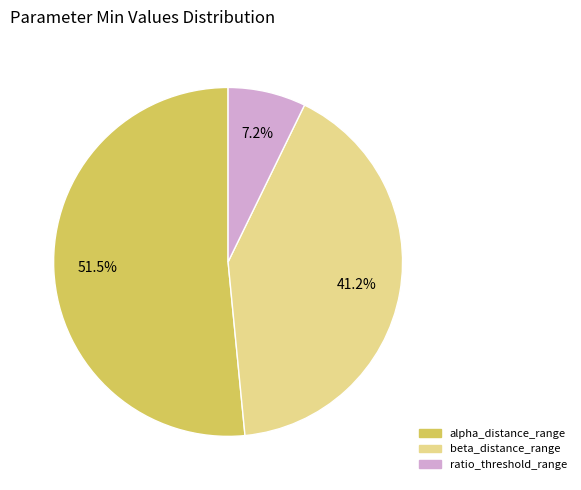

Does any single category account for the majority?

Yes